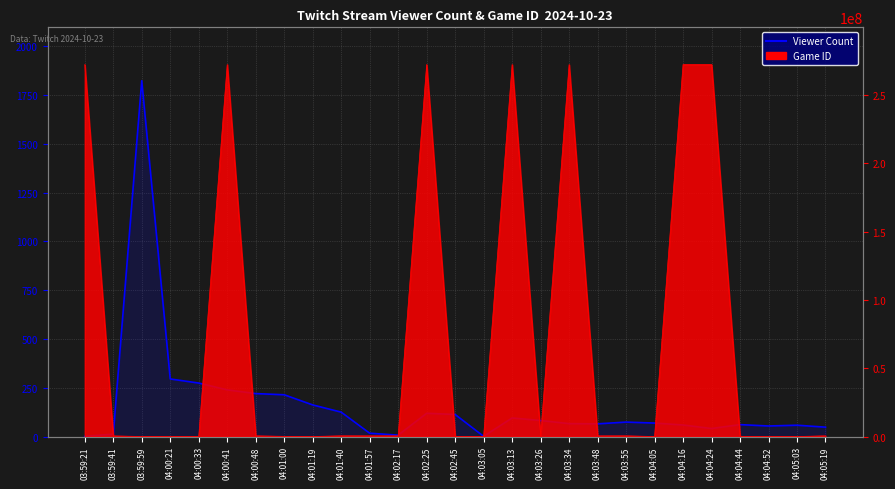

Where is the first local maximum?

03:59:59